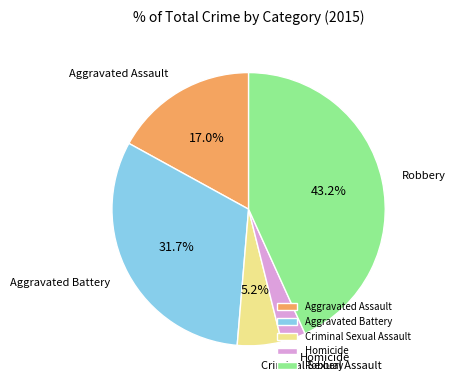

What is the ratio of the value at Homicide to the value at Aggravated Assault?

0.2